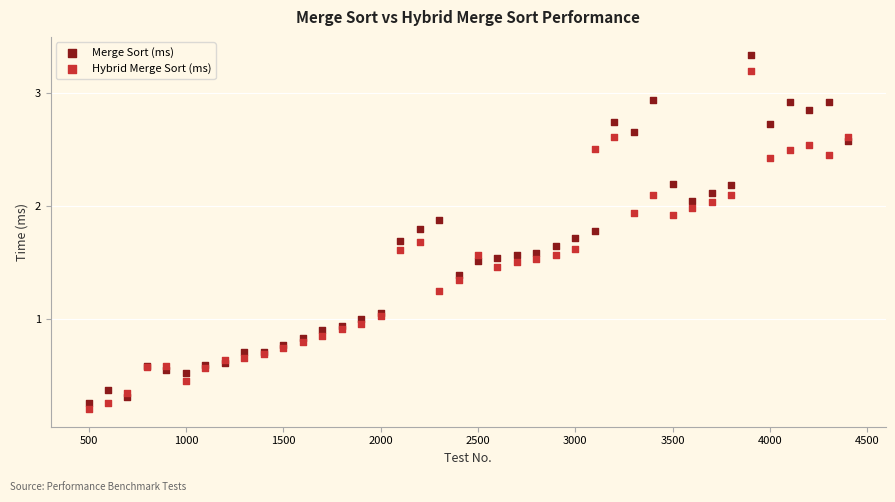

What are all the series names shown in the legend?

Merge Sort (ms), Hybrid Merge Sort (ms)